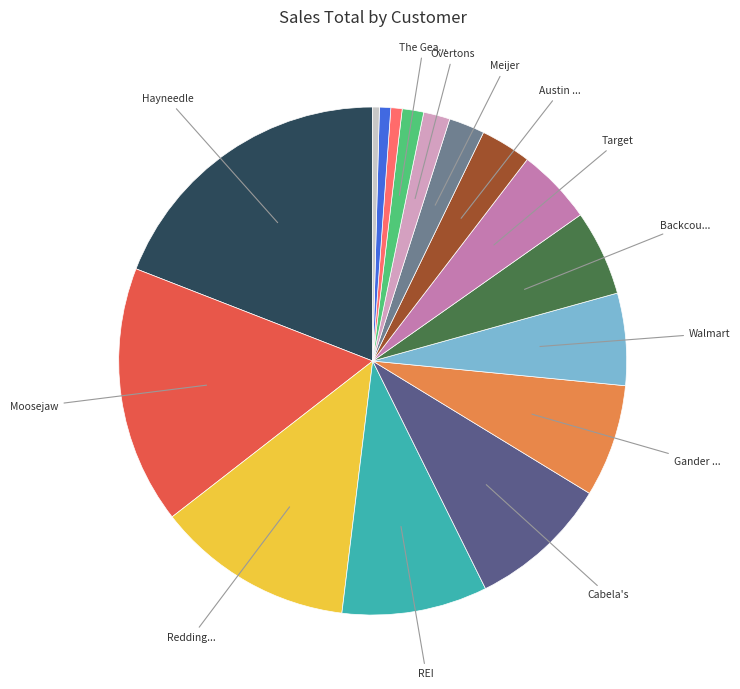

Is there a majority slice in this chart?

No